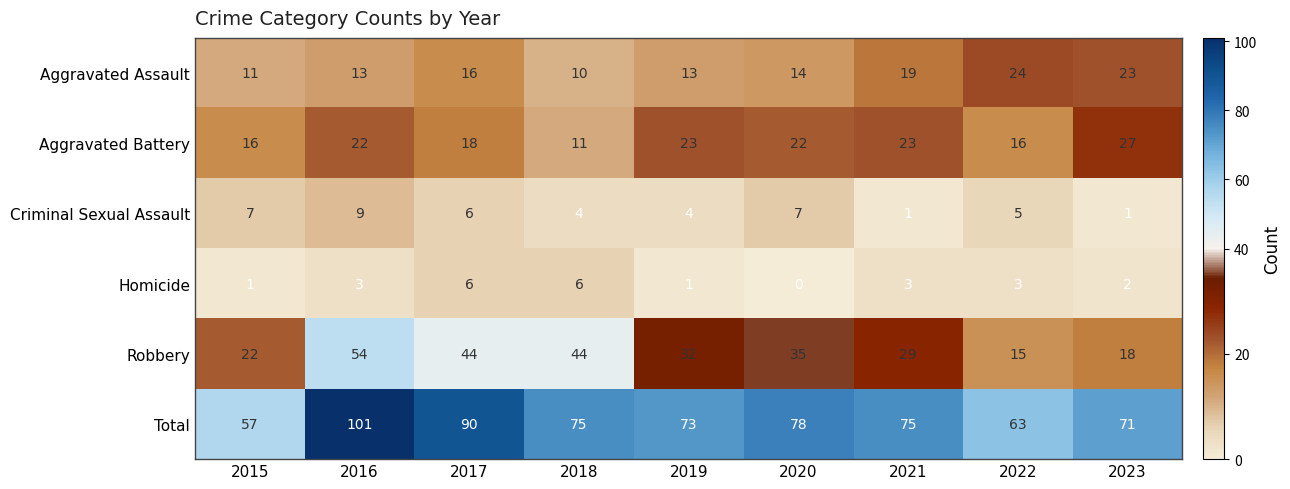

Rank the series by their maximum value, from highest to lowest.

Total, Robbery, Aggravated Battery, Aggravated Assault, Criminal Sexual Assault, Homicide